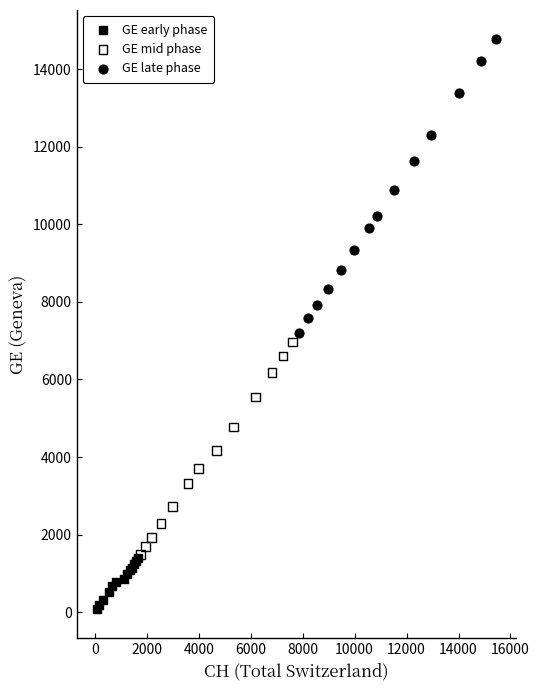

Which series contains the lowest Y value?

GE early phase